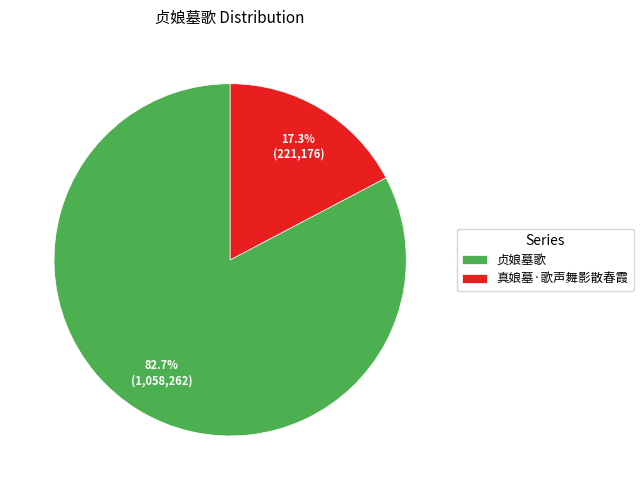

To the nearest percent, what percentage of the pie is 真娘墓·歌声舞影散春霞?

17%